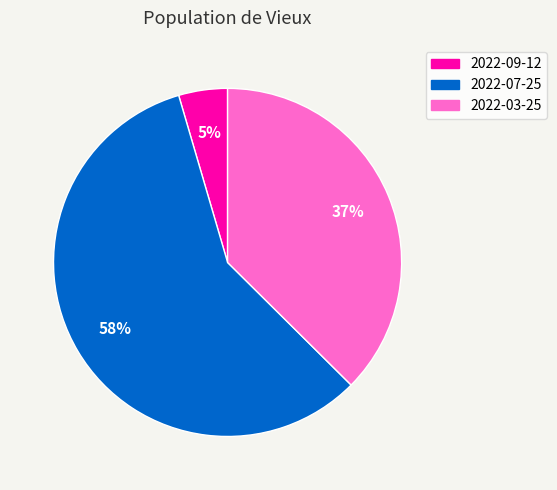

How many slices are in this pie chart?

3